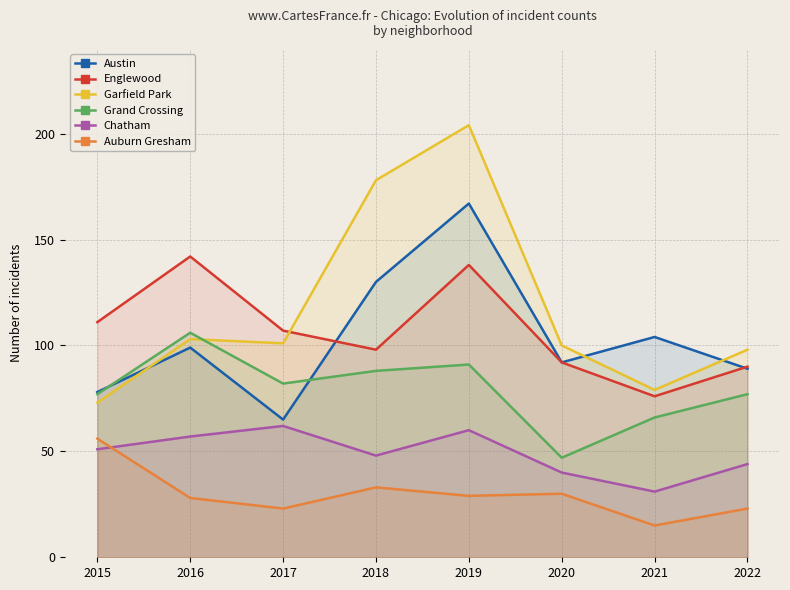

In Auburn Gresham, how many points are lower than both neighbors (excluding endpoints)?

3